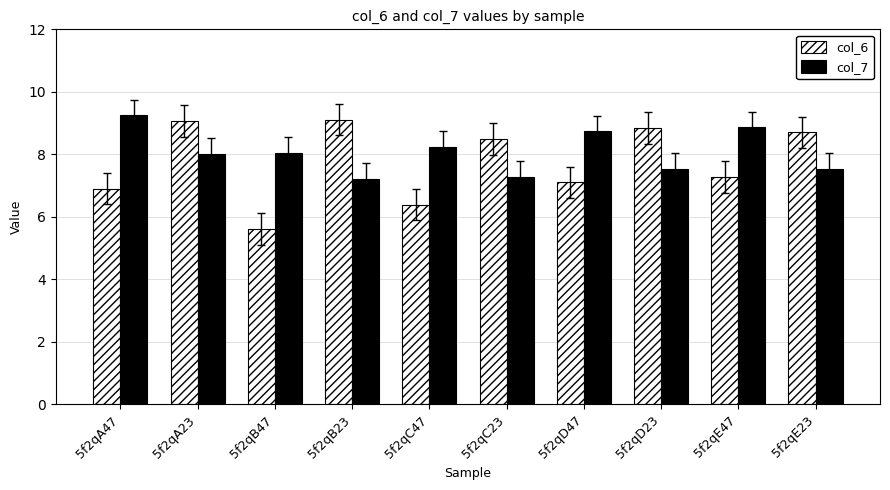

How many groups of bars are there?

10